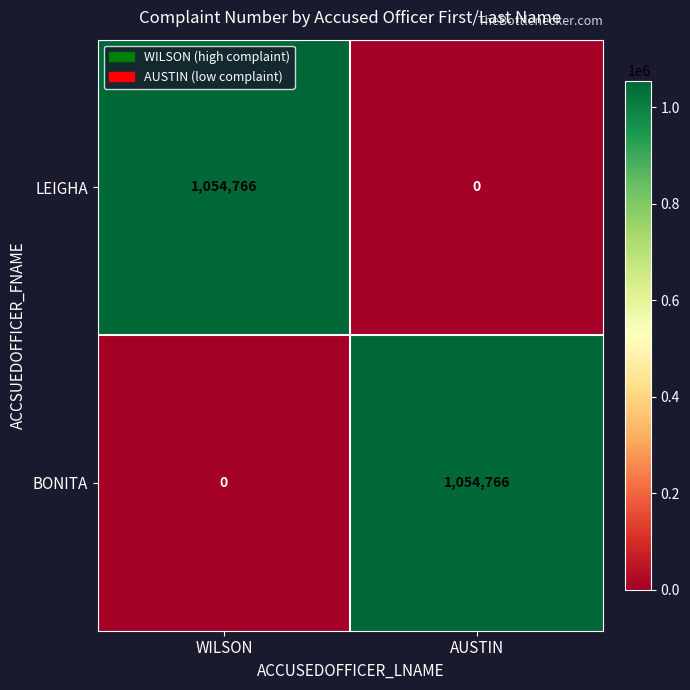

Rank the categories by LEIGHA value from lowest to highest.

AUSTIN, WILSON